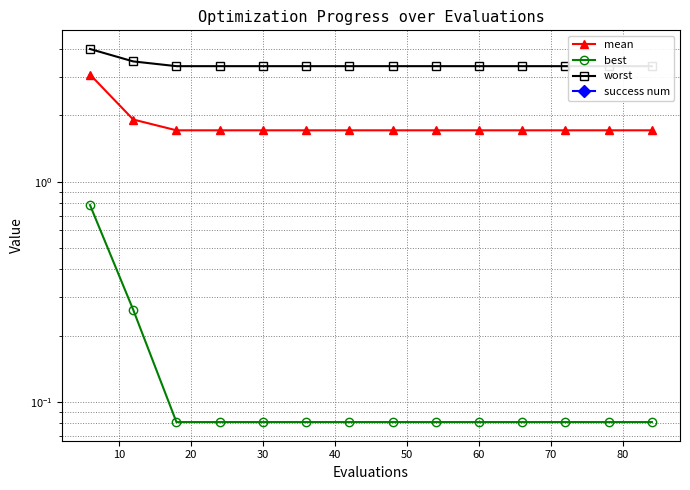

At how many categories does at least one series exceed 0?

14